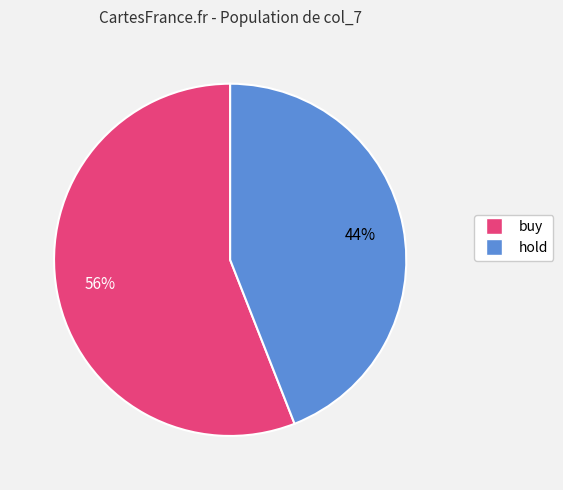

The hold slice represents 44% of the pie. True or false?

True